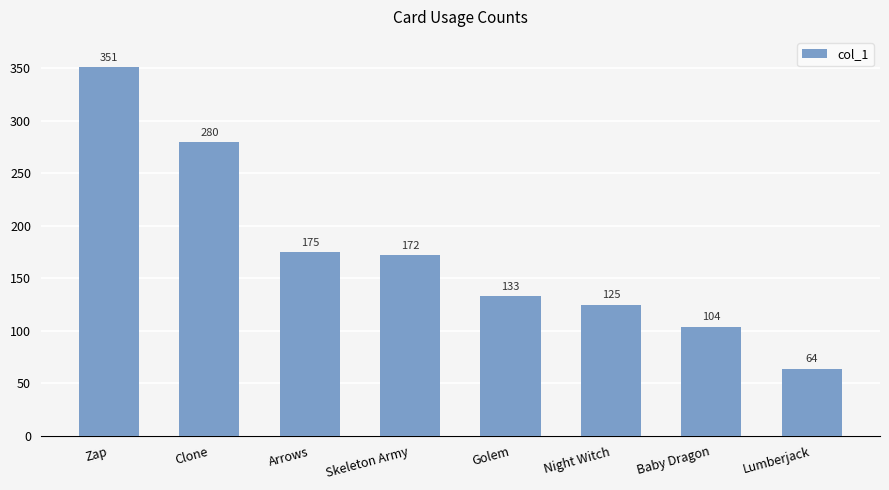

Reading right to left, list all the values displayed in this chart.

64	104	125	133	172	175	280	351